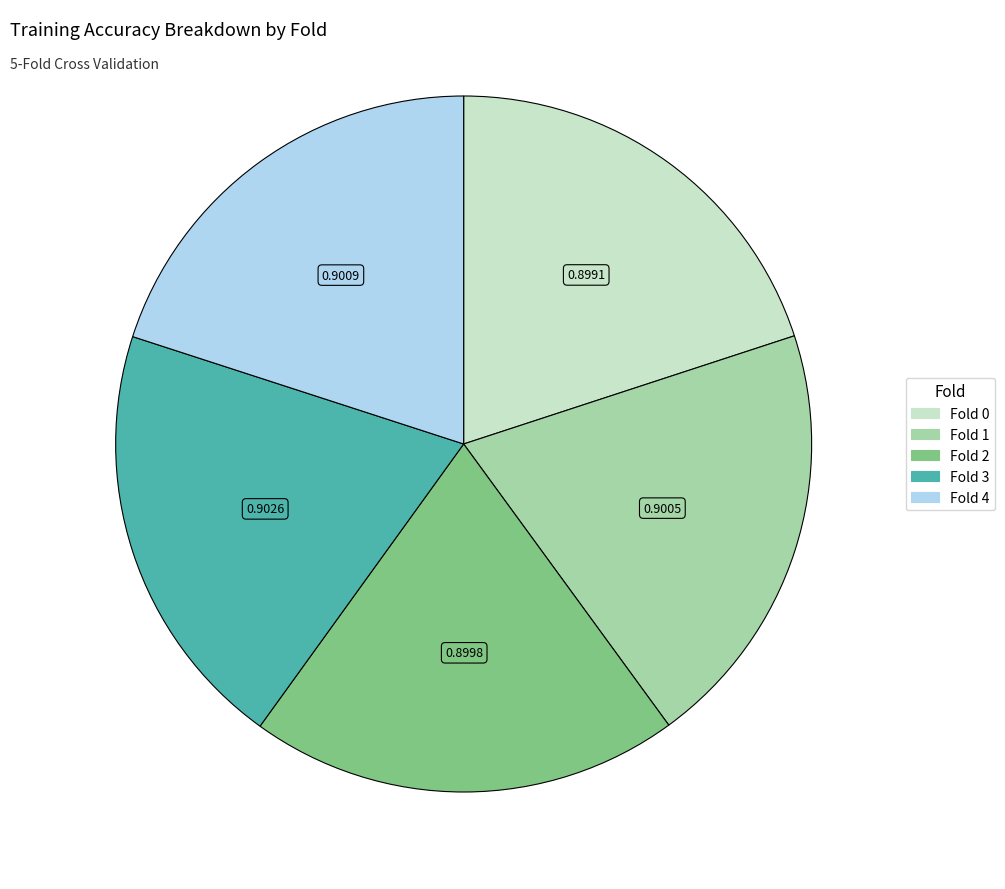

Is there any slice that represents more than half of the pie?

No